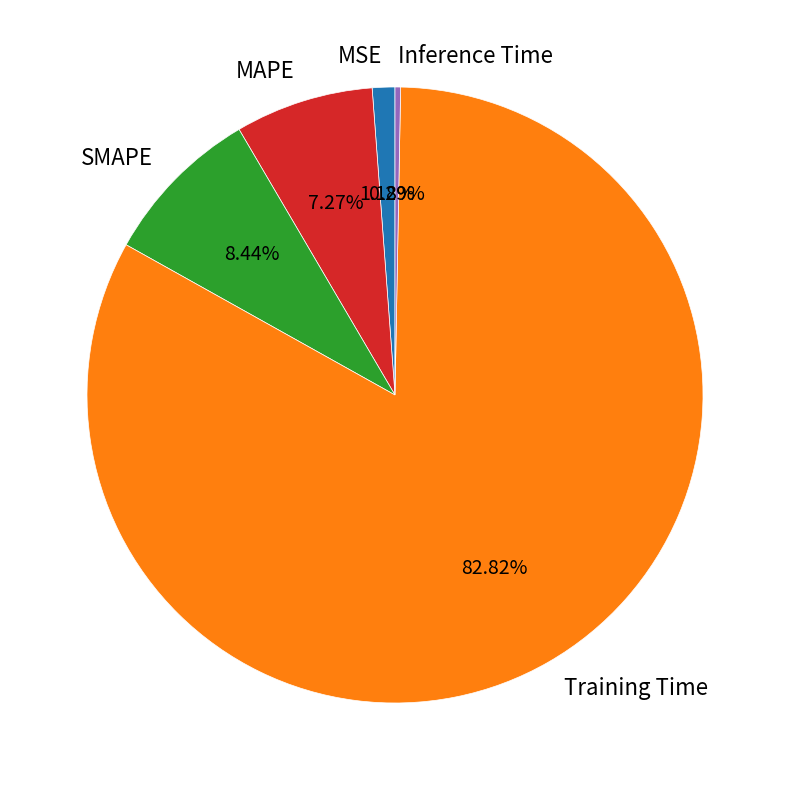

To the nearest percent, what is the combined percentage of Training Time and MSE?

84%